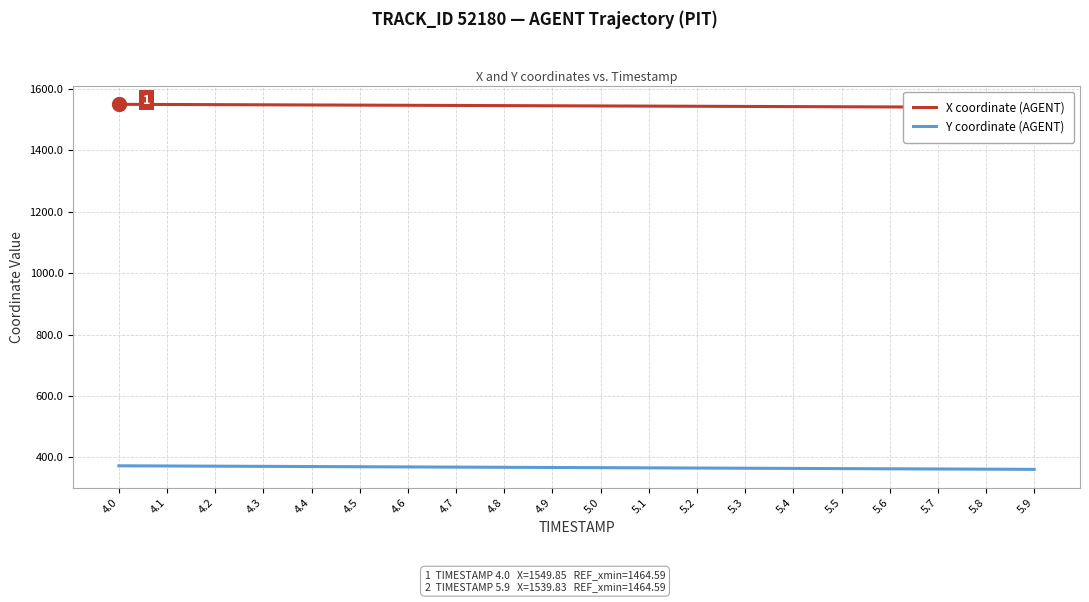

Reading left to right, transcribe all the data shown in this chart.

X coordinate (AGENT): 4.0=1549.8	4.1=1549.3	4.2=1548.8	4.3=1548.3	4.4=1547.7	4.5=1547.2	4.6=1546.7	4.7=1546.2	4.8=1545.6	4.9=1545.1	5.0=1544.6	5.1=1544.0	5.2=1543.5	5.3=1543.0	5.4=1542.5	5.5=1541.9	5.6=1541.4	5.7=1540.9	5.8=1540.3	5.9=1539.8
Y coordinate (AGENT): 4.0=372.9	4.1=372.3	4.2=371.6	4.3=371.0	4.4=370.4	4.5=369.8	4.6=369.2	4.7=368.6	4.8=368.0	4.9=367.4	5.0=366.8	5.1=366.2	5.2=365.5	5.3=364.9	5.4=364.3	5.5=363.7	5.6=363.1	5.7=362.5	5.8=361.9	5.9=361.3